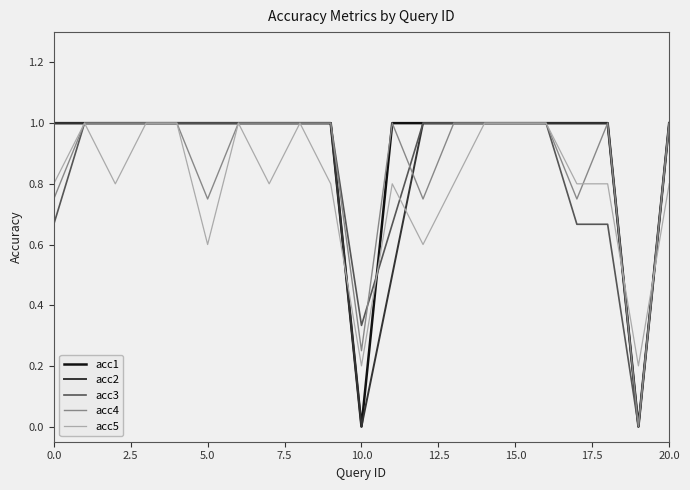

What is the maximum value for acc2?

1.0